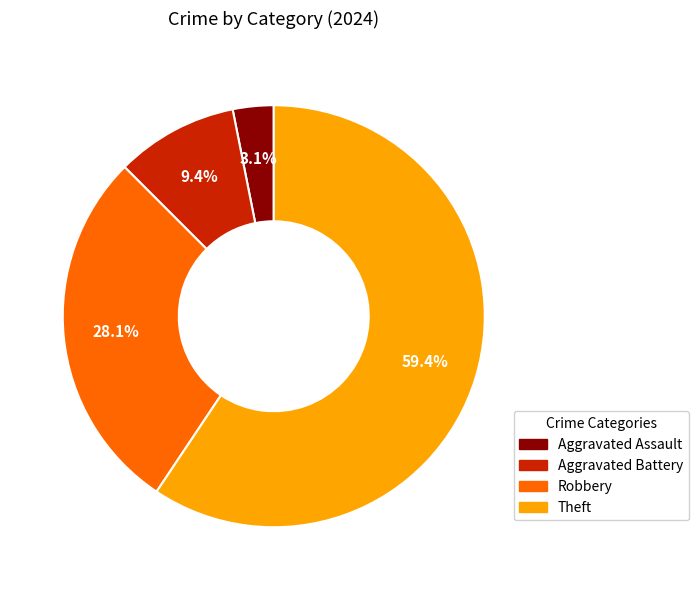

To the nearest percent, what percentage of the pie is Aggravated Assault?

3%